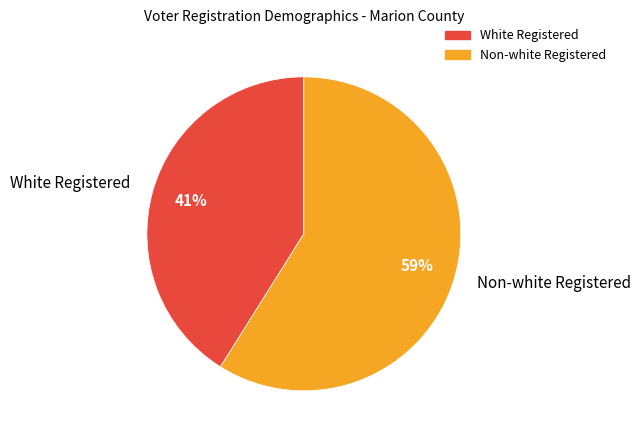

What is the ratio of the value at Non-white Registered to the value at White Registered?

1.4